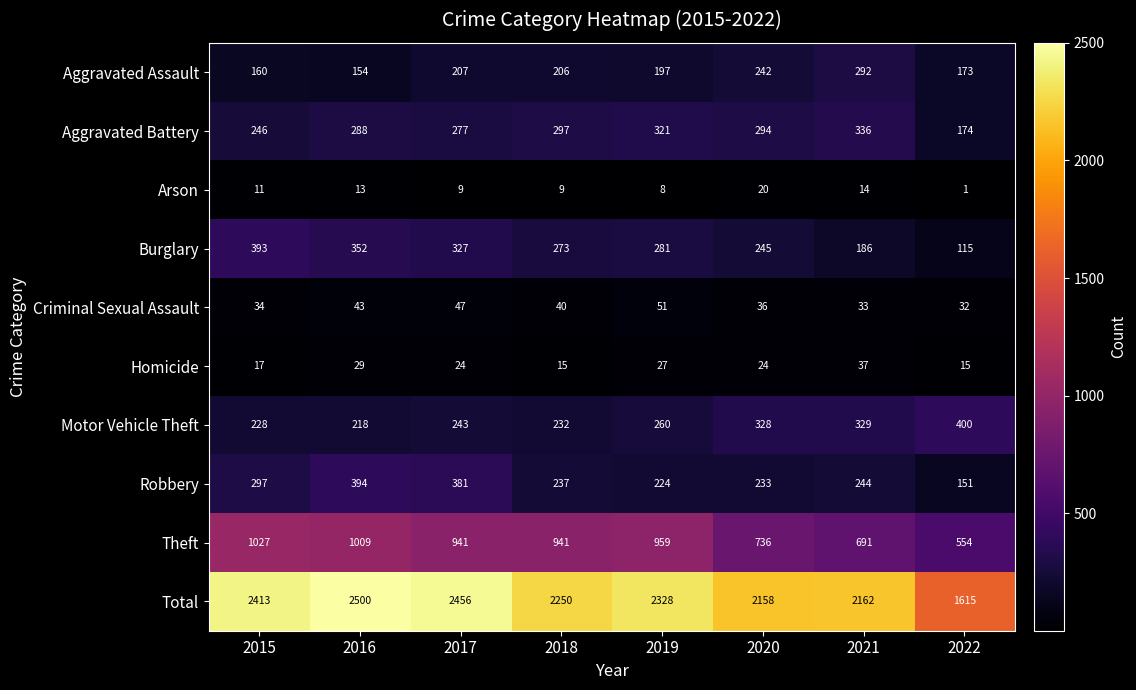

Which category has the highest value across all series?

2016